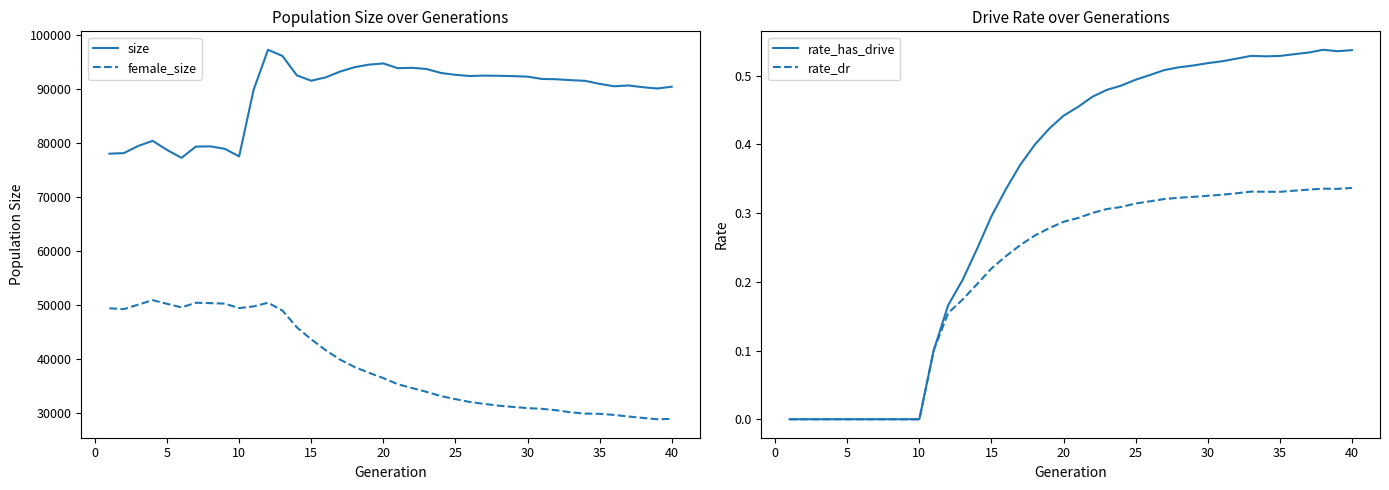

How many data points in female_size are less than 36382?

20